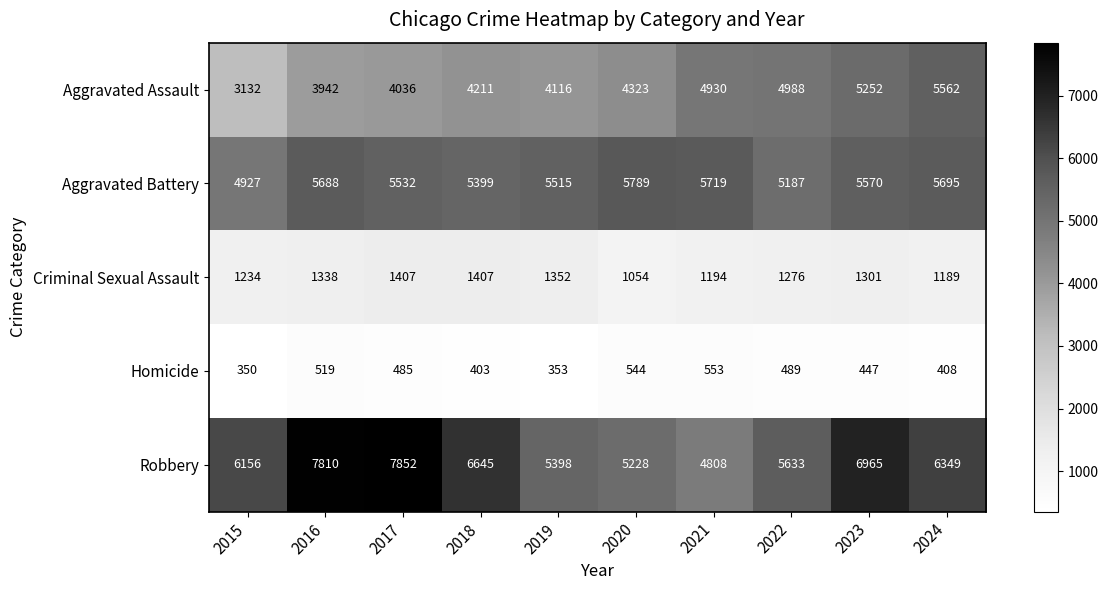

At which label is Homicide closest to 451?

2023